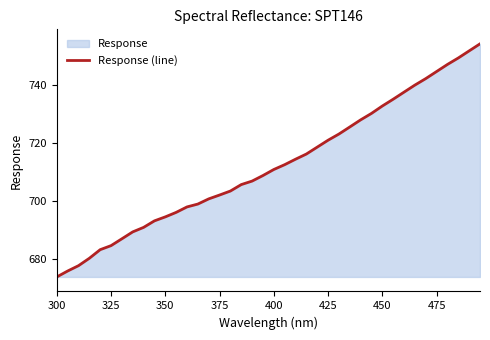

What is the difference between the maximum and minimum values?

80.3